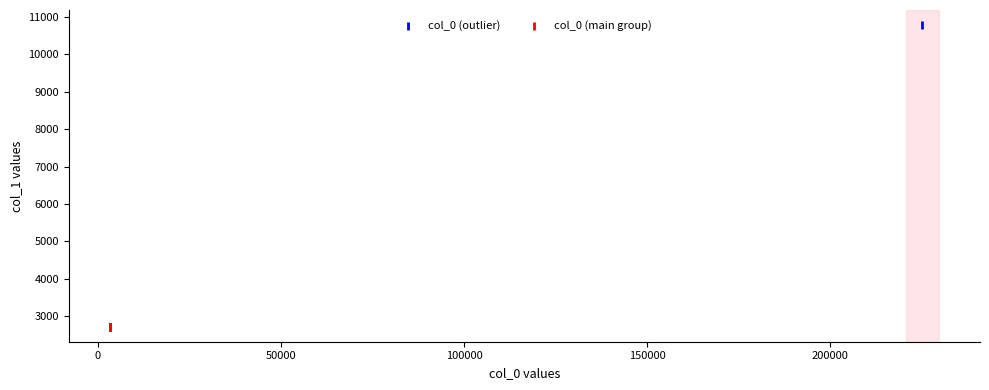

What are all the series names shown in the legend?

col_0 (outlier), col_0 (main group)